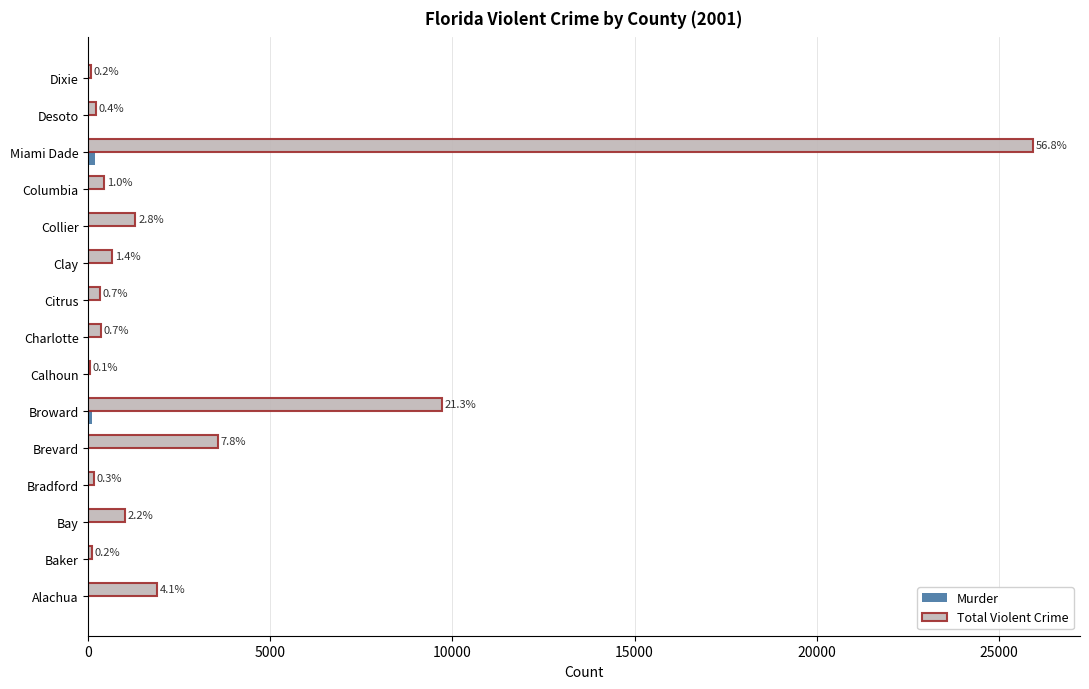

List the series in order of their peak value, highest first.

Total Violent Crime, Murder